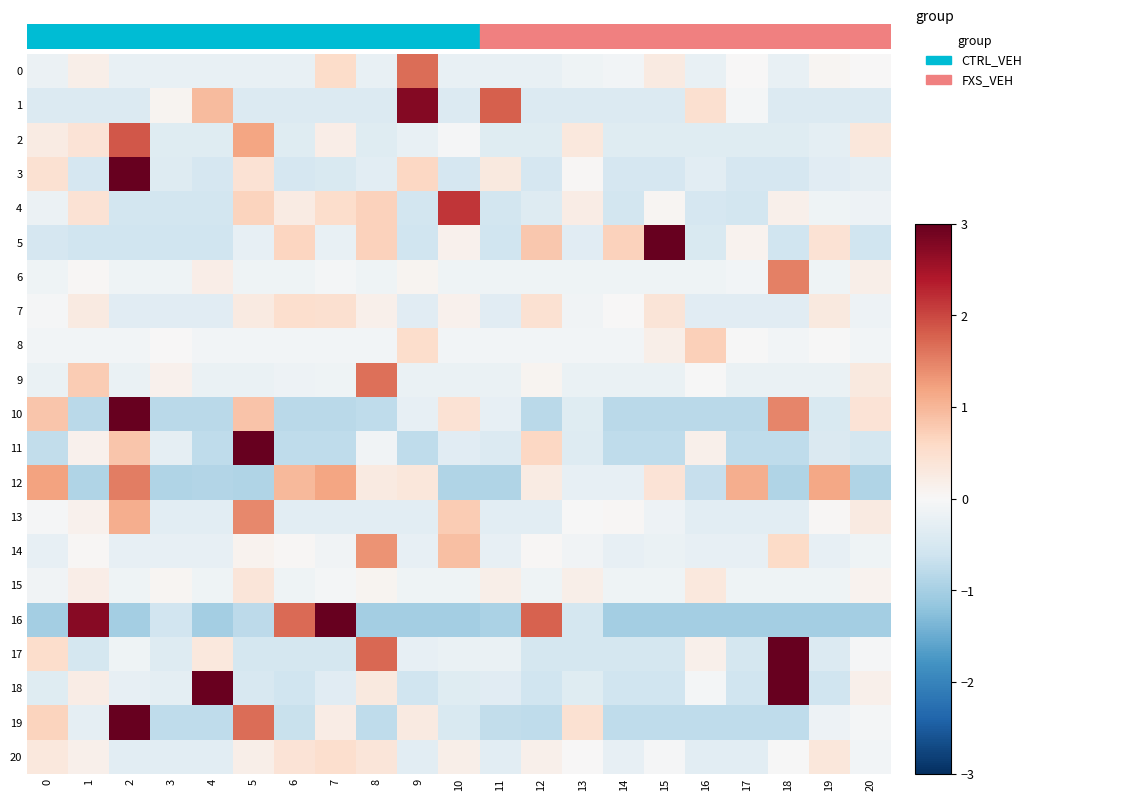

How many series are shown in this chart?

21